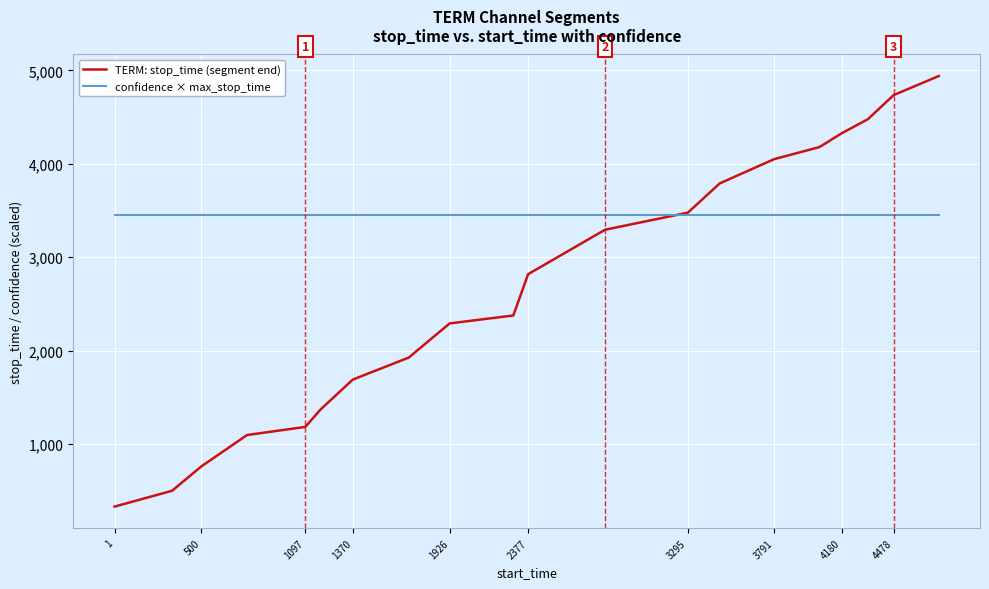

List the series in order of their overall mean, lowest first.

TERM: stop_time (segment end), confidence × max_stop_time